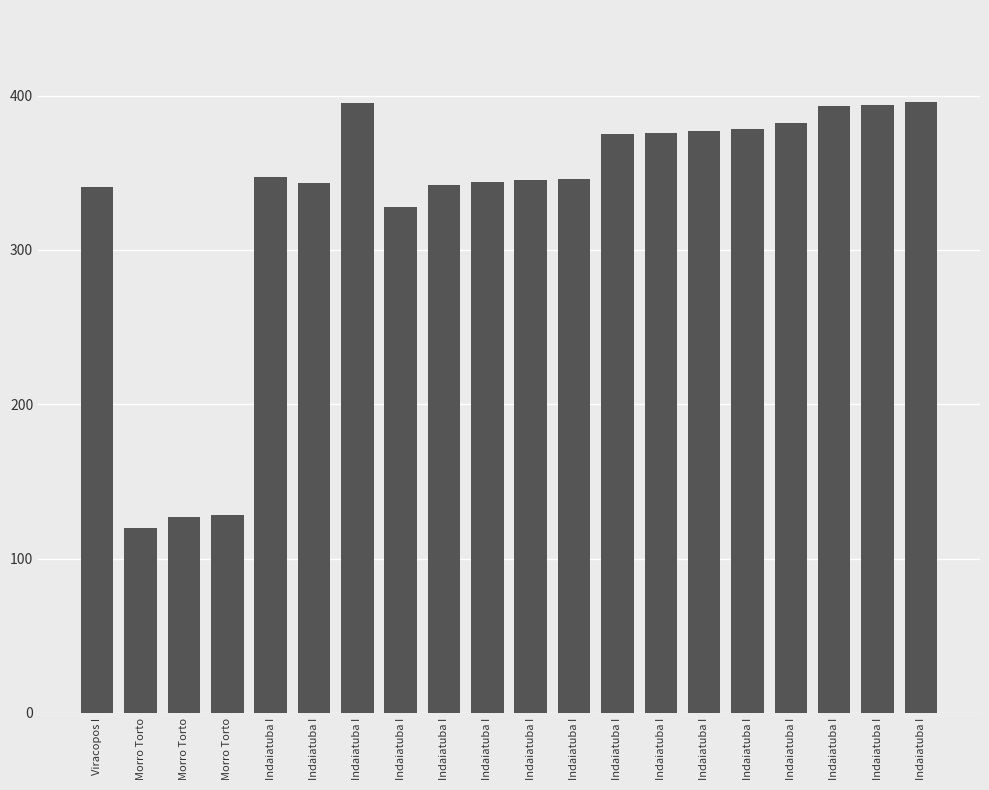

How many bars are there in total?

20